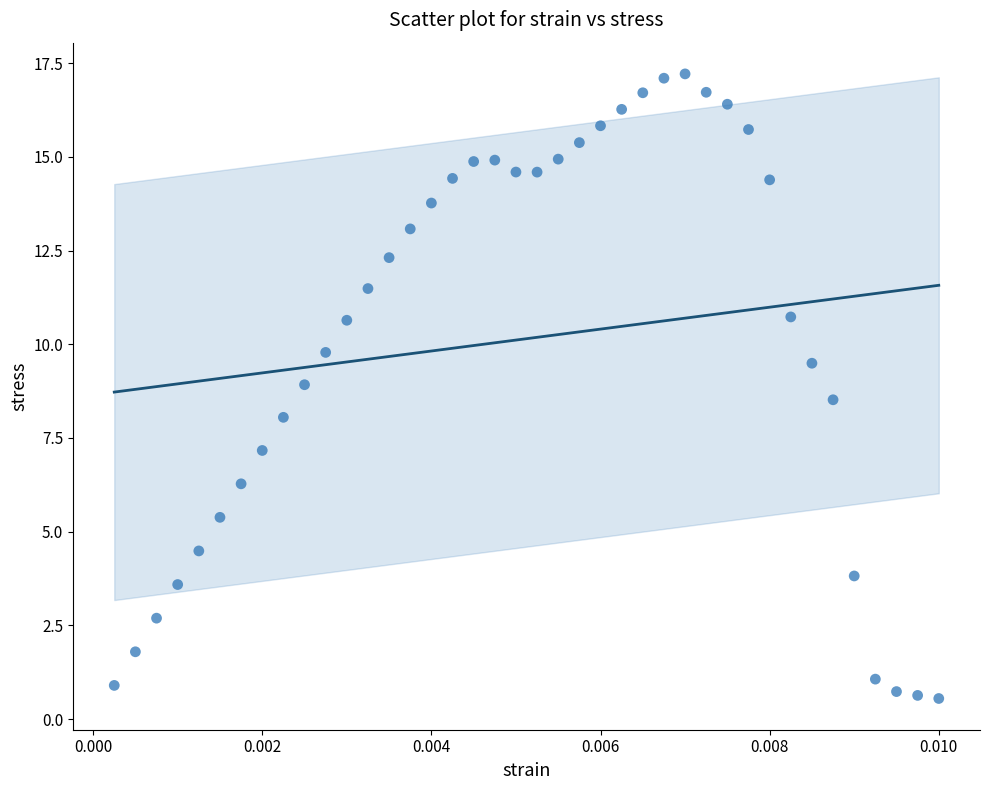

Count the number of points in this scatter plot.

40